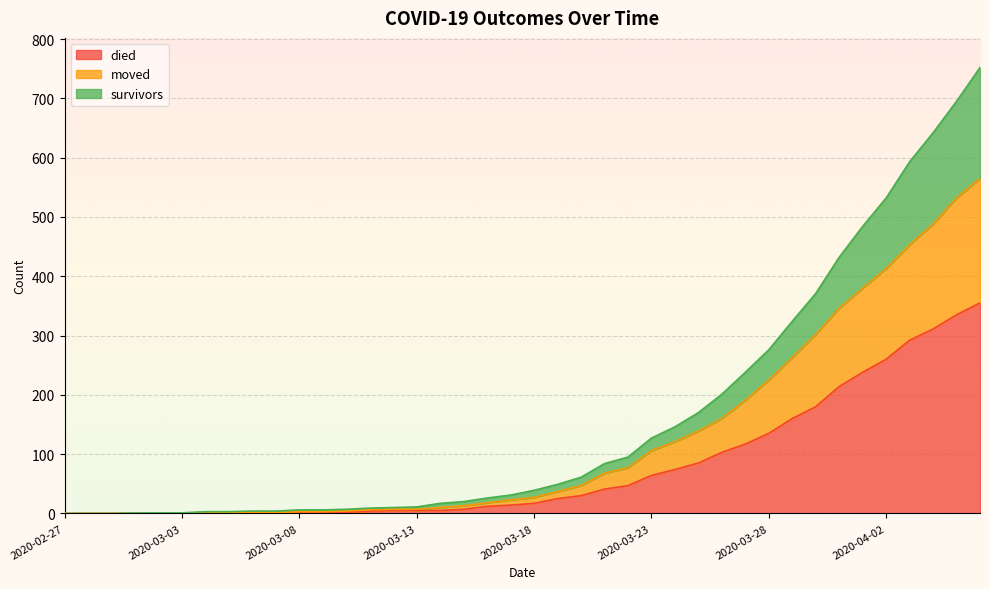

What is the label of the 3rd point from the left?

2020-02-29